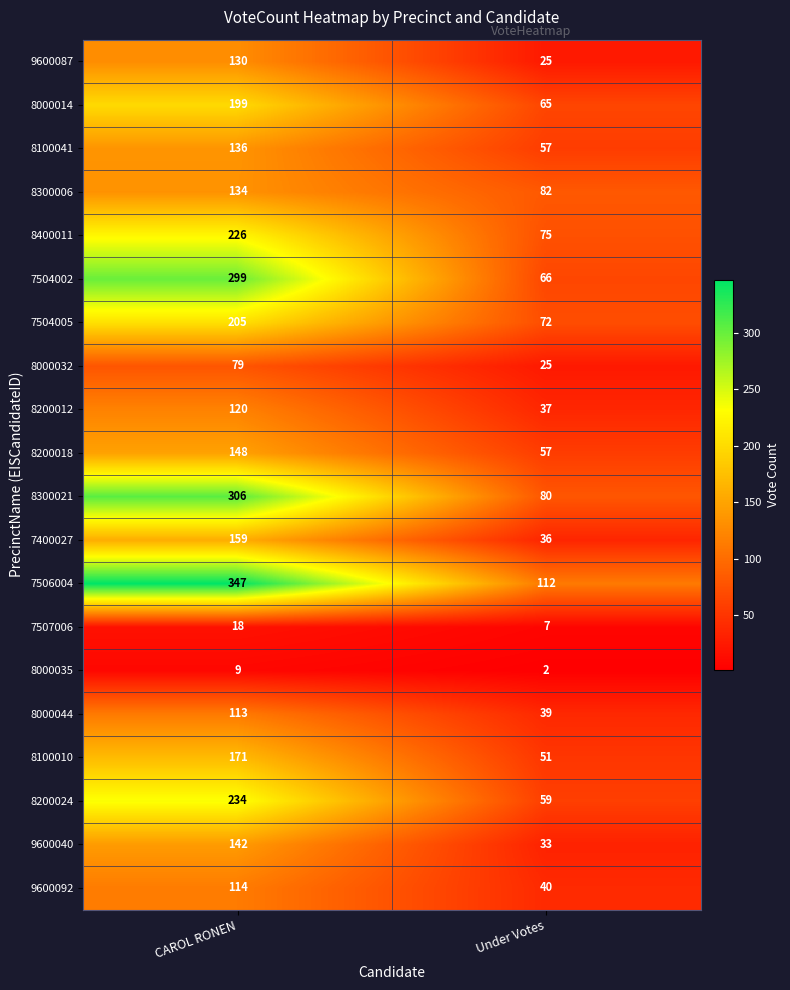

List the labels in order of 9600040 value, largest first.

CAROL RONEN, Under Votes